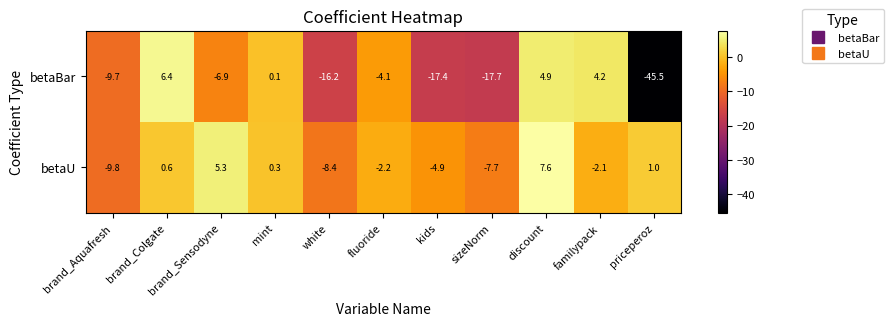

Which label corresponds to the largest value in the chart?

discount